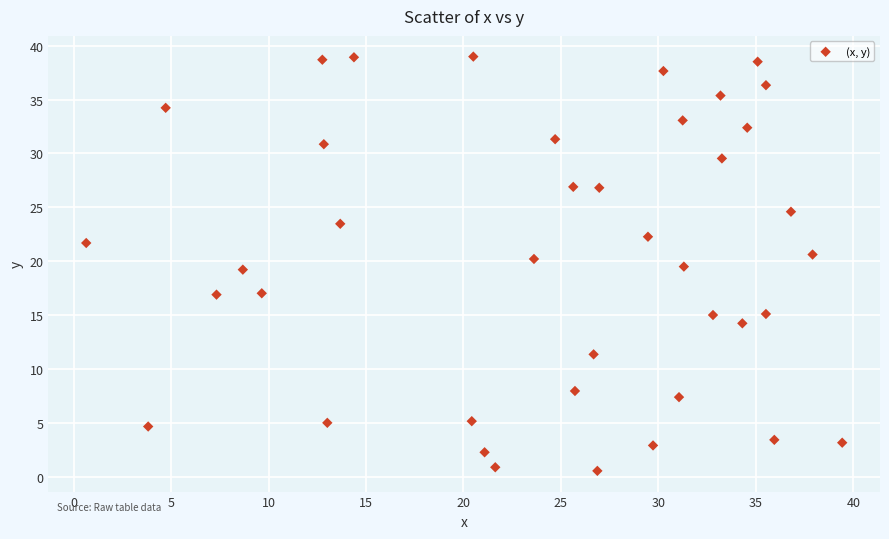

What is the range of Y values (max minus min)?

38.4